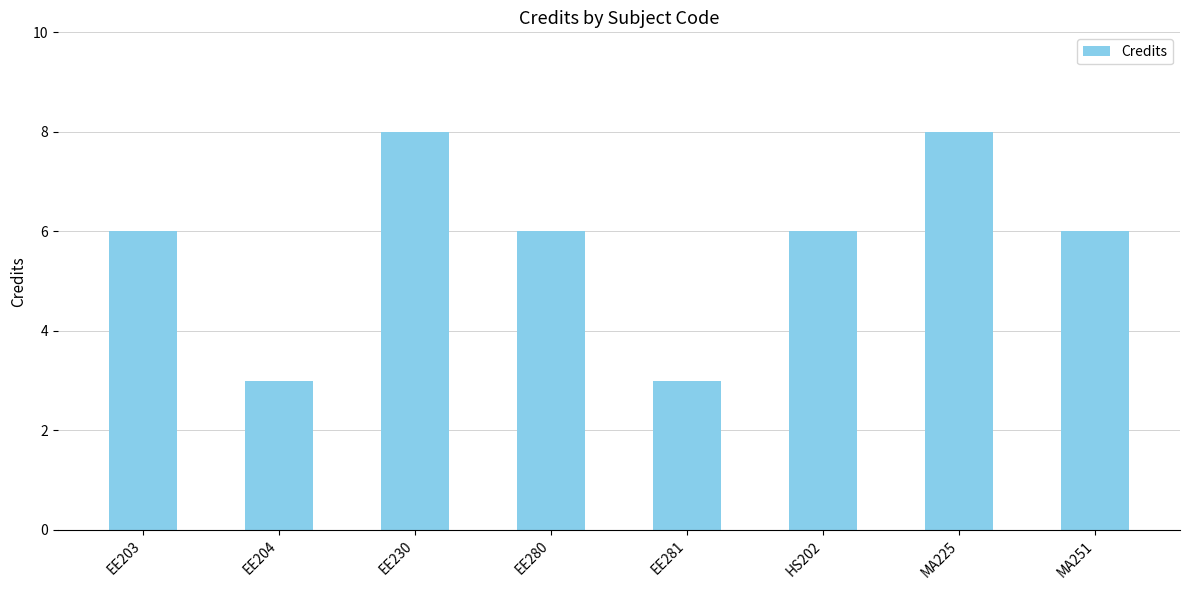

What is the value of the 4th bar from the left?

6